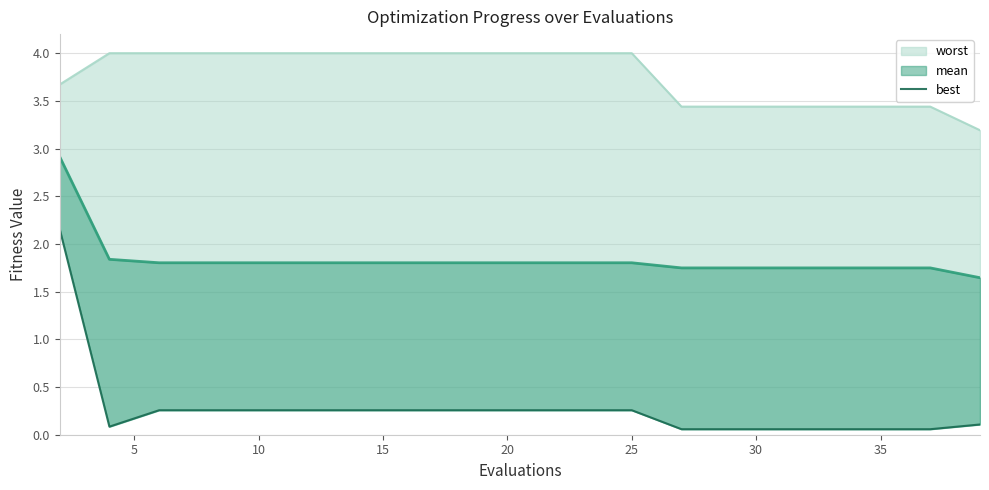

What is the sum of all best values?

5.5